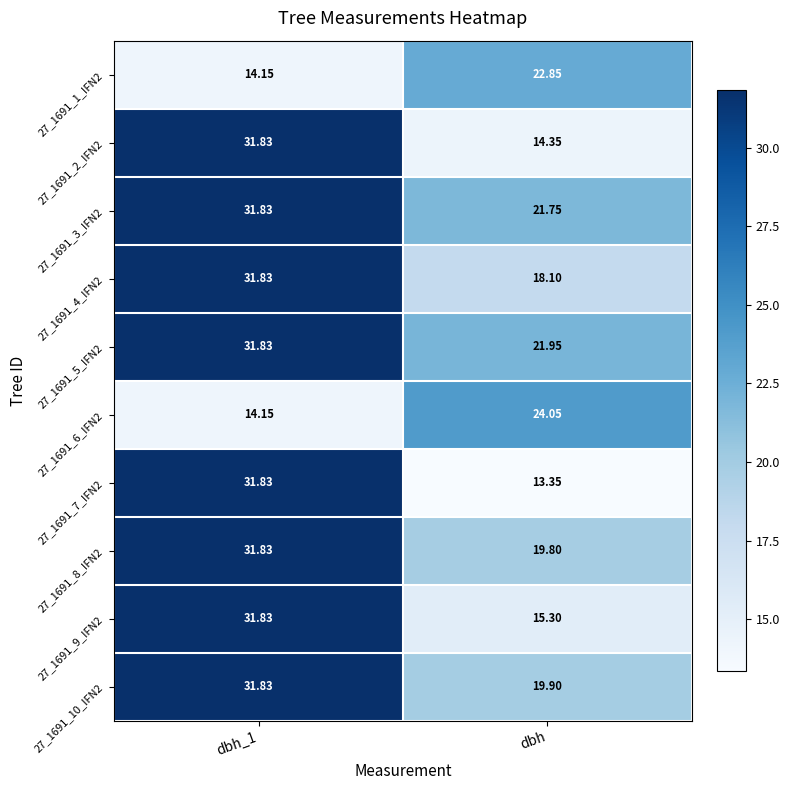

At which label does 27_1691_5_IFN2 reach its minimum?

dbh